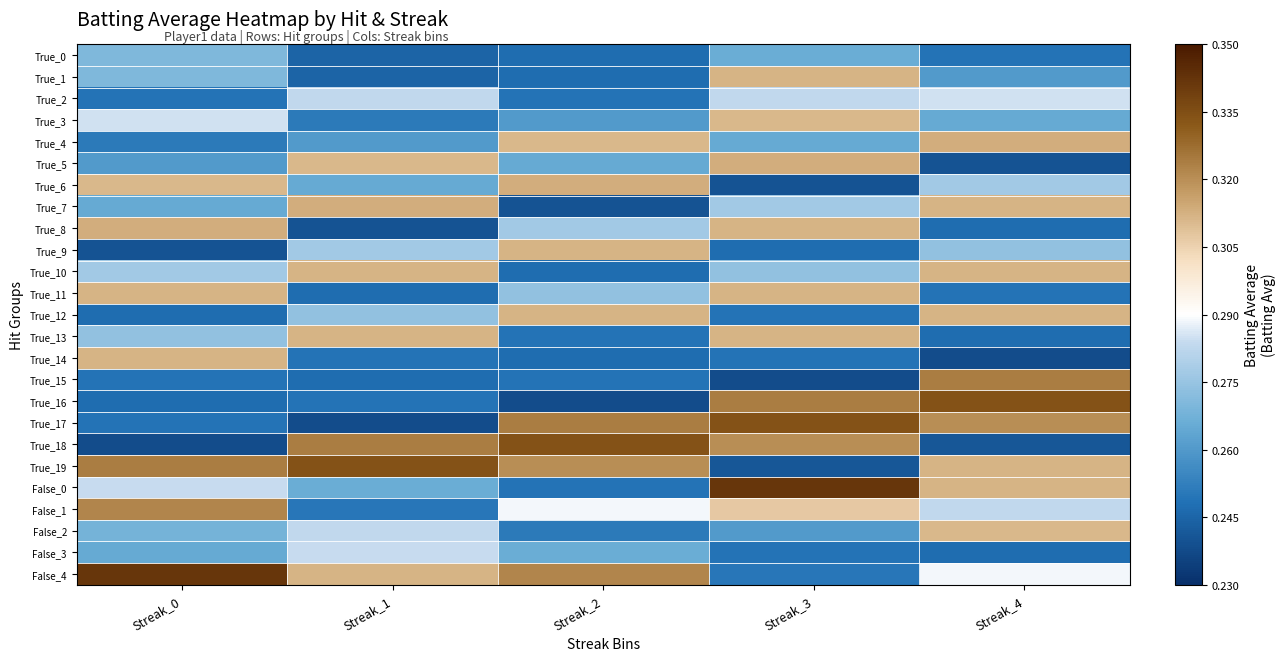

At which category is the sum across all series the highest?

Streak_3